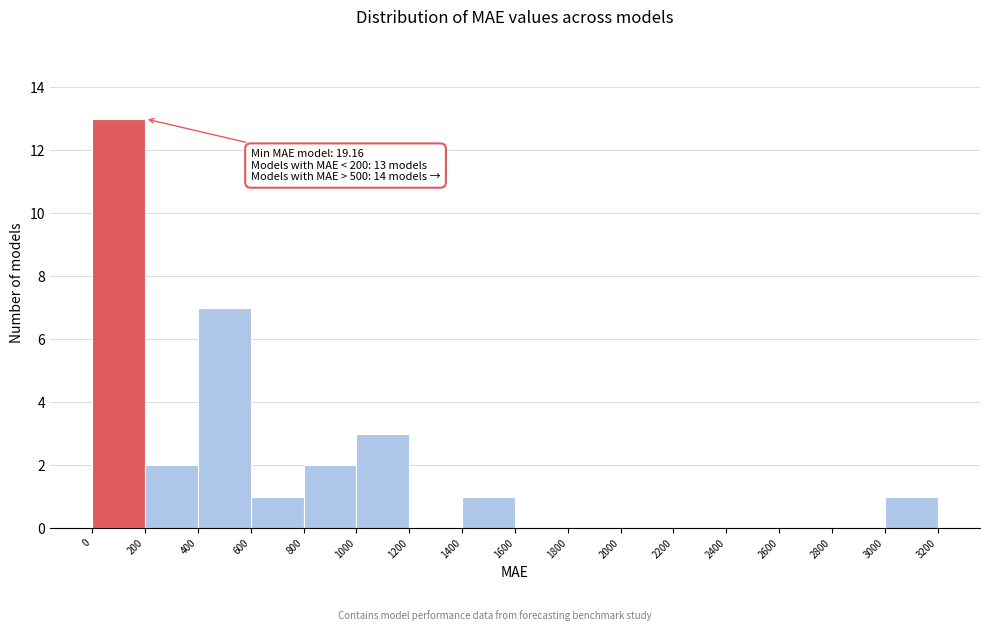

Over which range of the x-axis is the bar tallest?

0 to 200